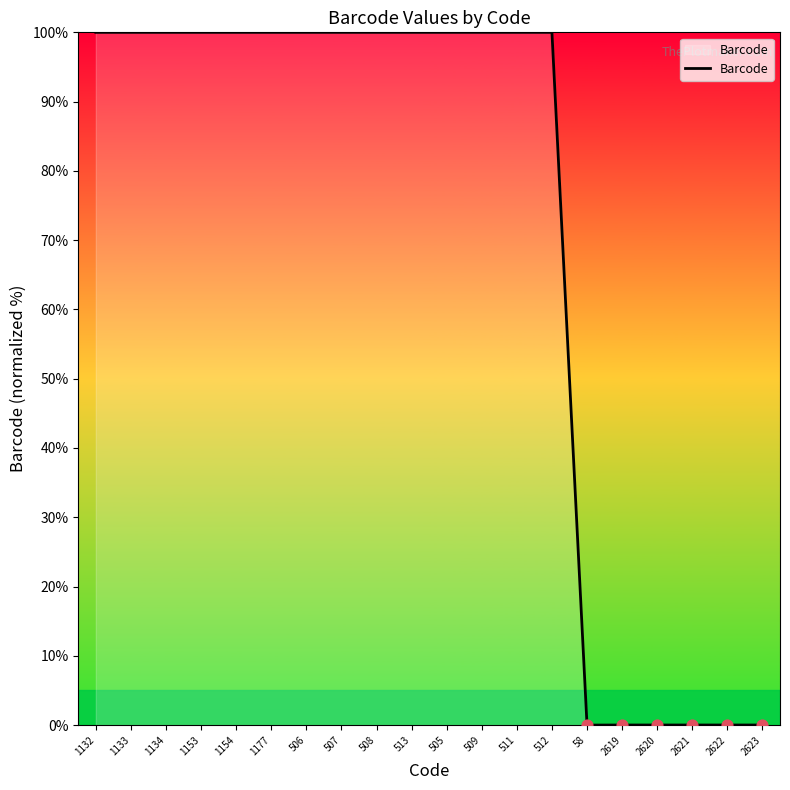

What is the ratio of the value at 1132 to the value at 1153?

1.0